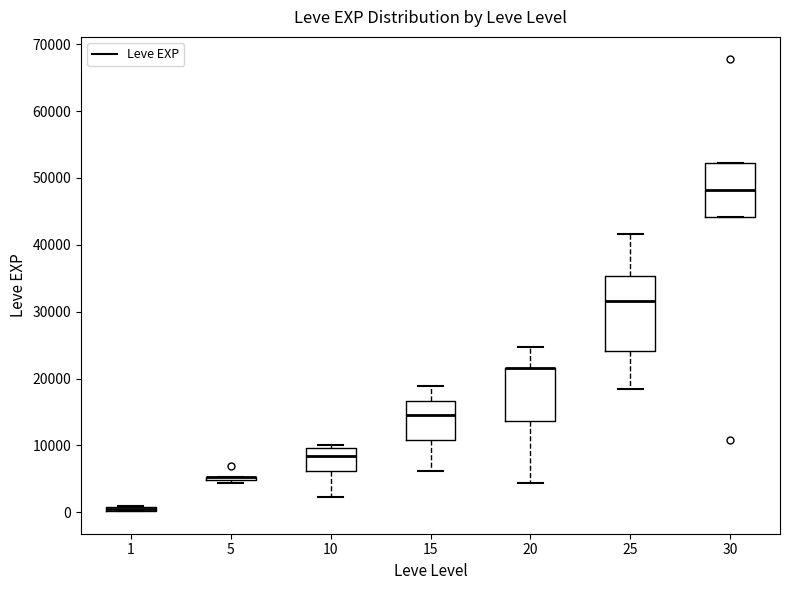

Which box is the tallest, from its lower edge to its upper edge?

25